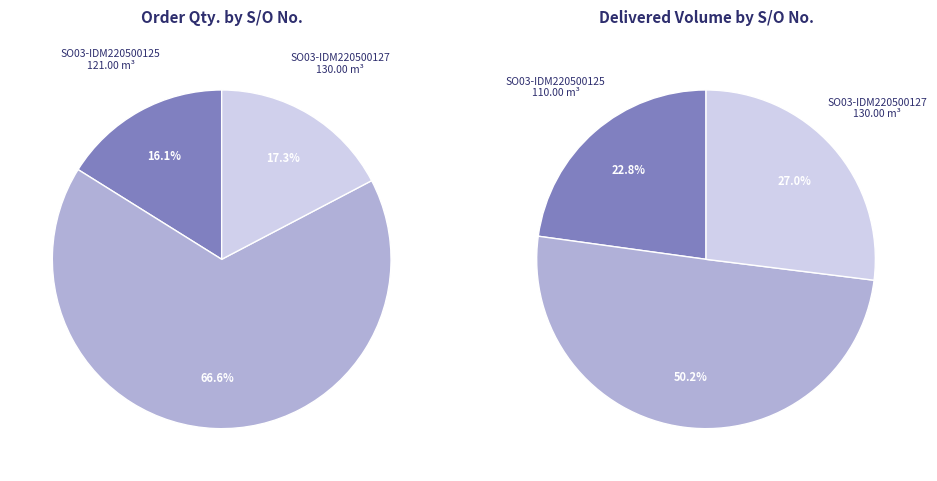

Combined, do SO03-IDM220500125 and SO03-IDM220500127 account for over 50%?

No